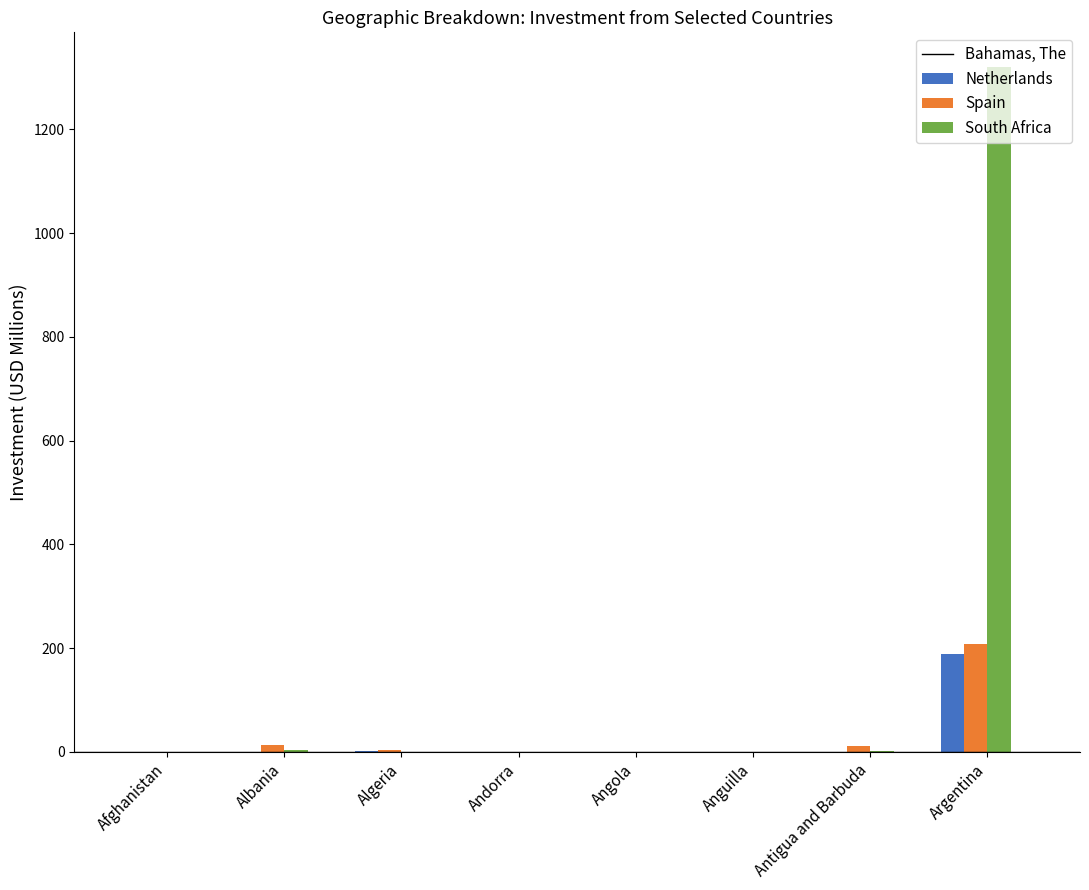

Which category has the highest value across all series?

Argentina